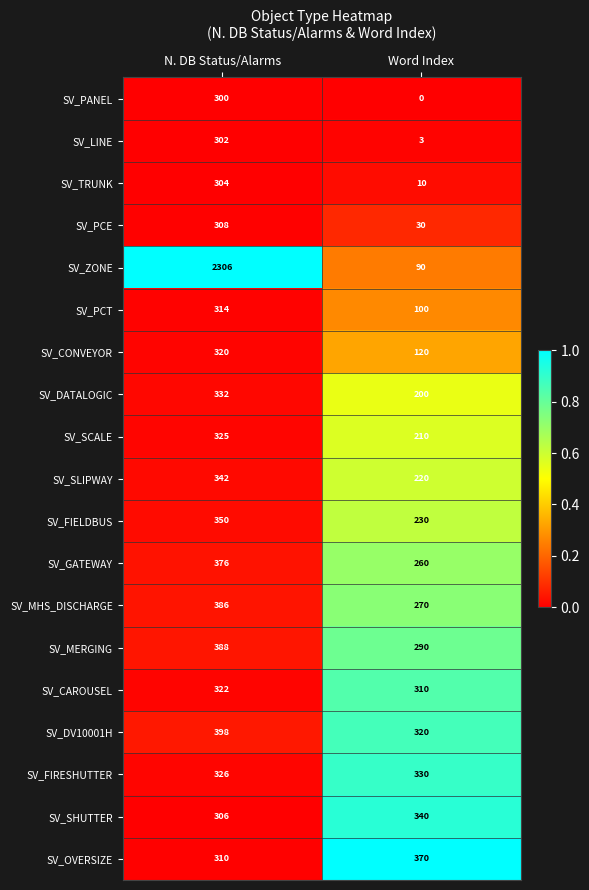

At which category does the chart reach its peak across all series?

N. DB Status/Alarms